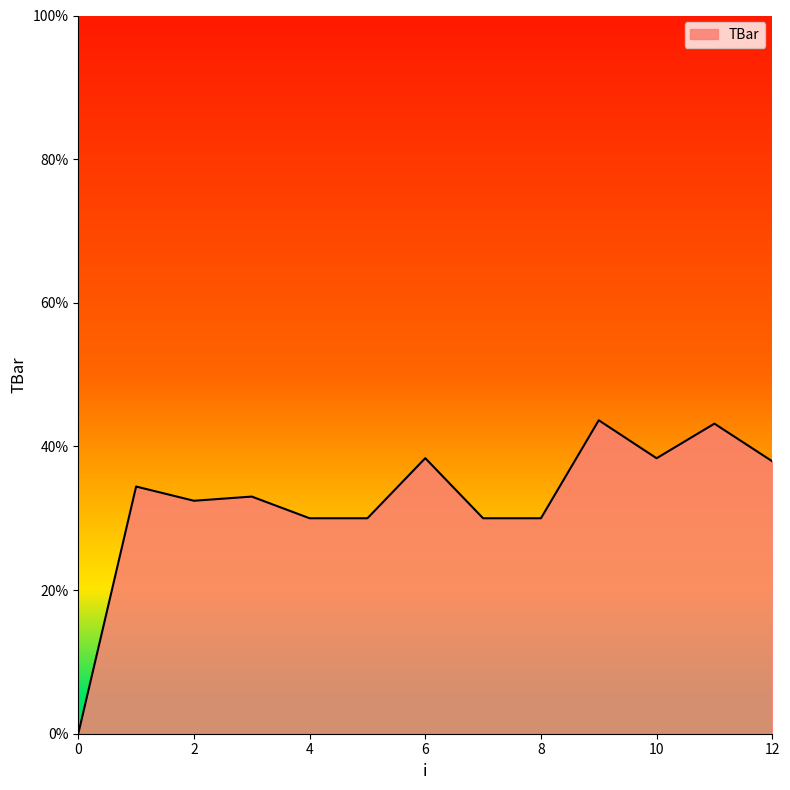

What is the maximum value shown in the chart?

43.6